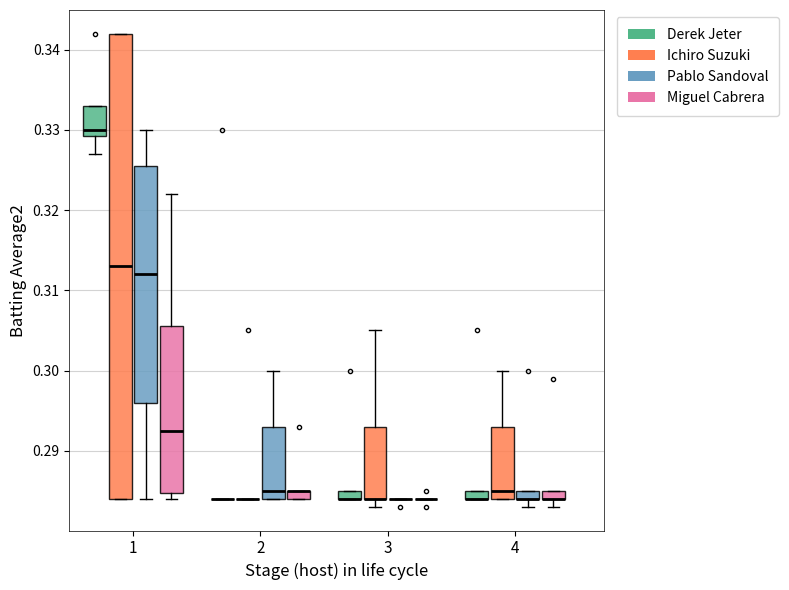

Comparing the boxes themselves (not the whiskers), which one is the tallest?

1 (Ichiro Suzuki)